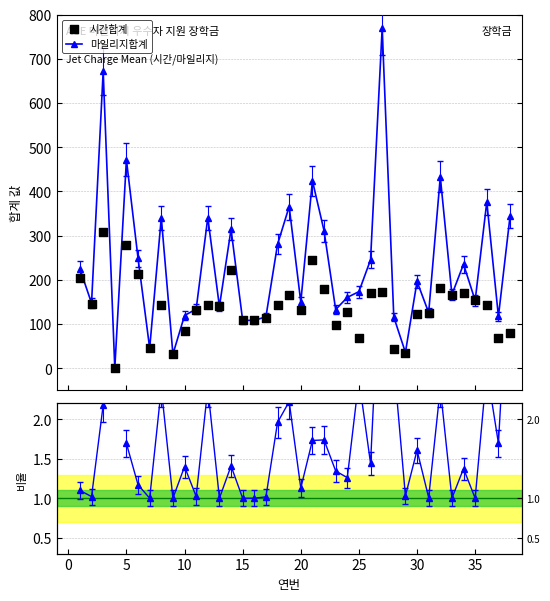

Is the value of 마일리지합계 at 30 greater than the value of 시간합계 at 11?

Yes